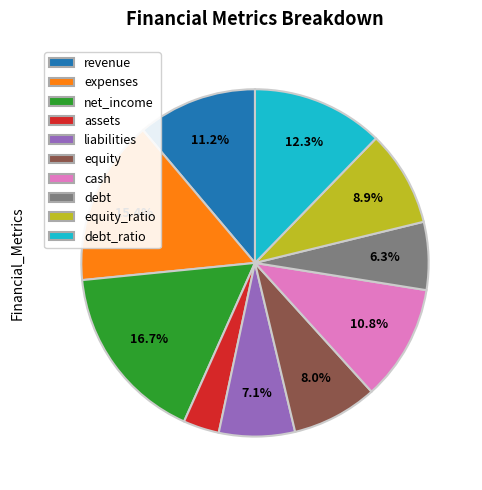

What percentage is NOT represented by expenses?

84.6%